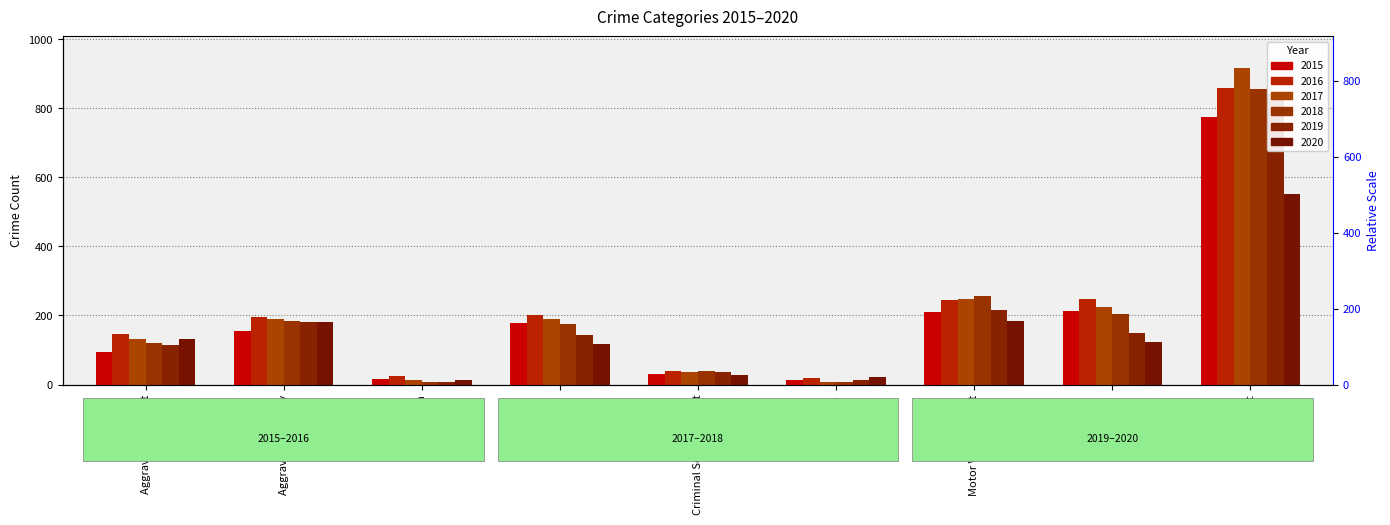

At Robbery, list the series in order from largest to smallest.

2016, 2017, 2015, 2018, 2019, 2020